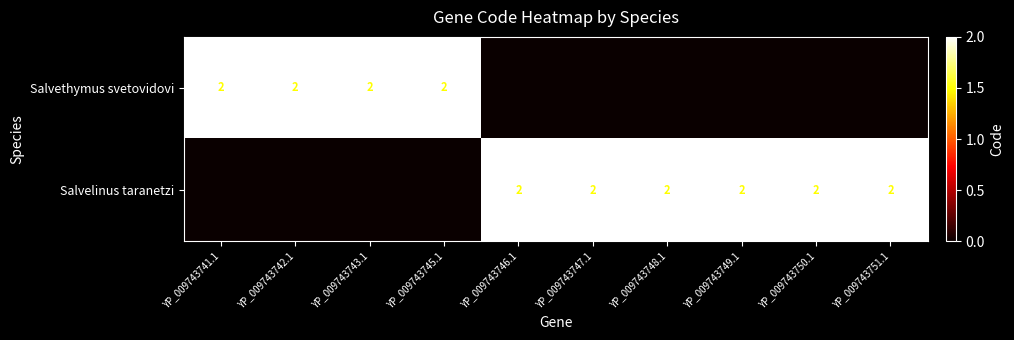

The Salvethymus svetovidovi series shows 2 at YP_009743743.1. True or false?

True